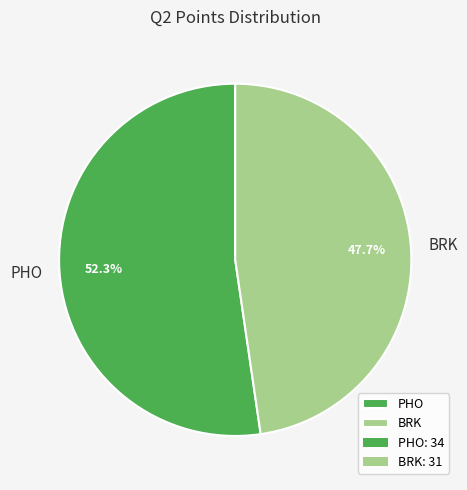

To the nearest percent, what is the difference between the PHO and BRK slice percentages?

5%